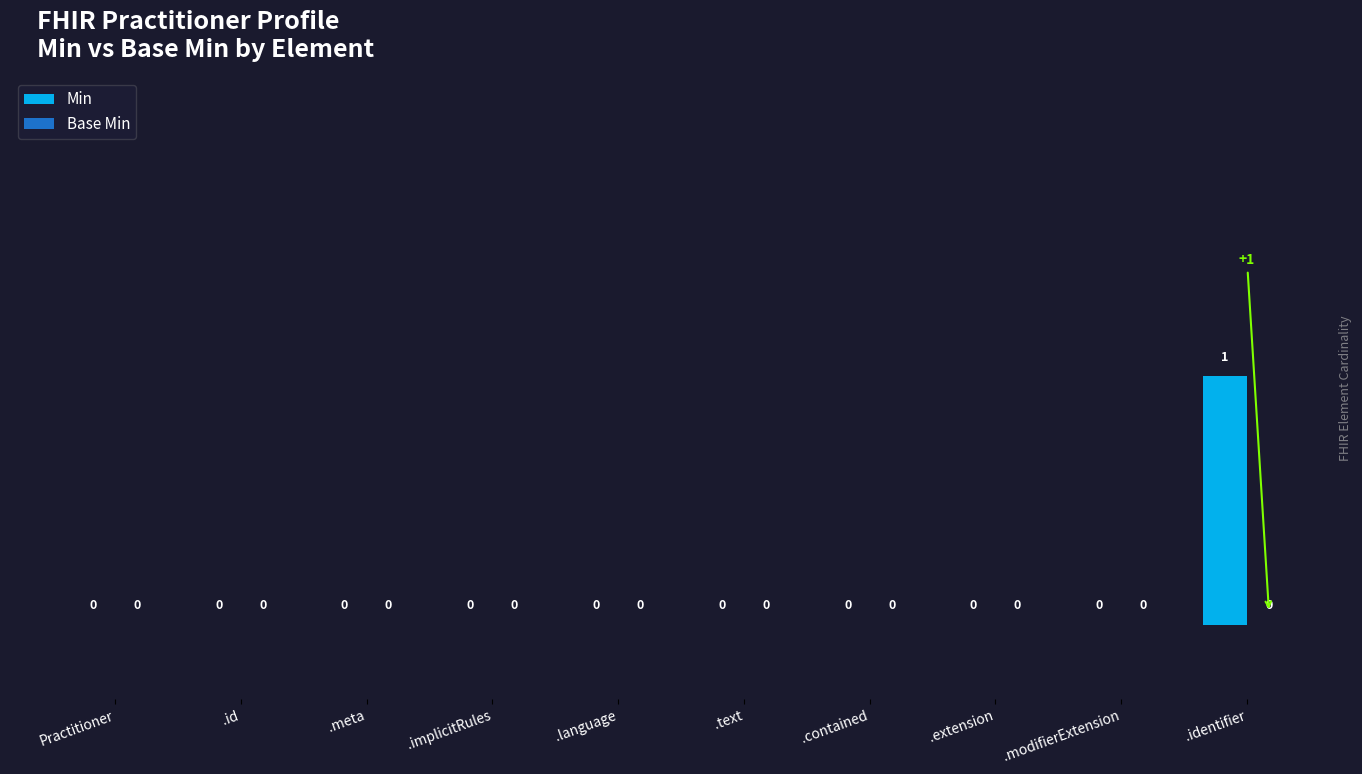

The chart shows a value of 0 at .modifierExtension. True or false?

True